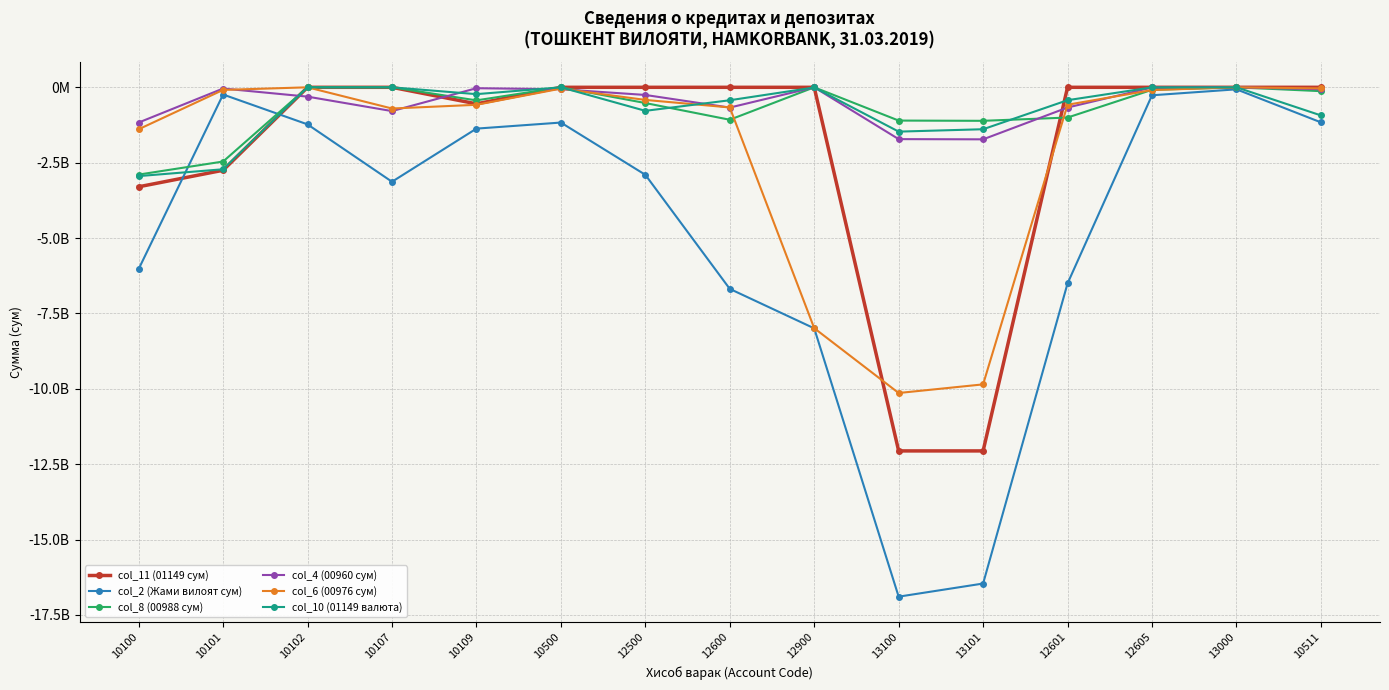

What are all the series names shown in the legend?

col_11 (01149 сум), col_2 (Жами вилоят сум), col_8 (00988 сум), col_4 (00960 сум), col_6 (00976 сум), col_10 (01149 валюта)